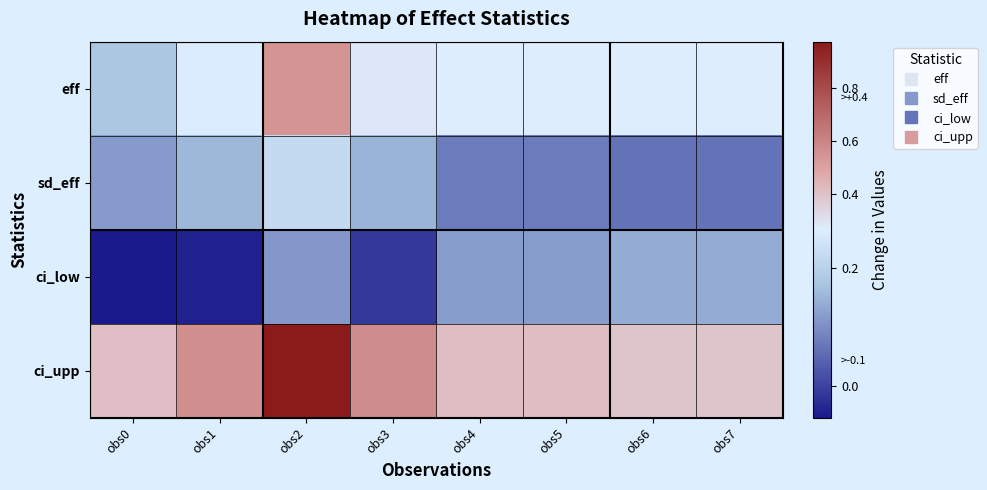

What is the difference between the highest and lowest values at obs5?

0.3